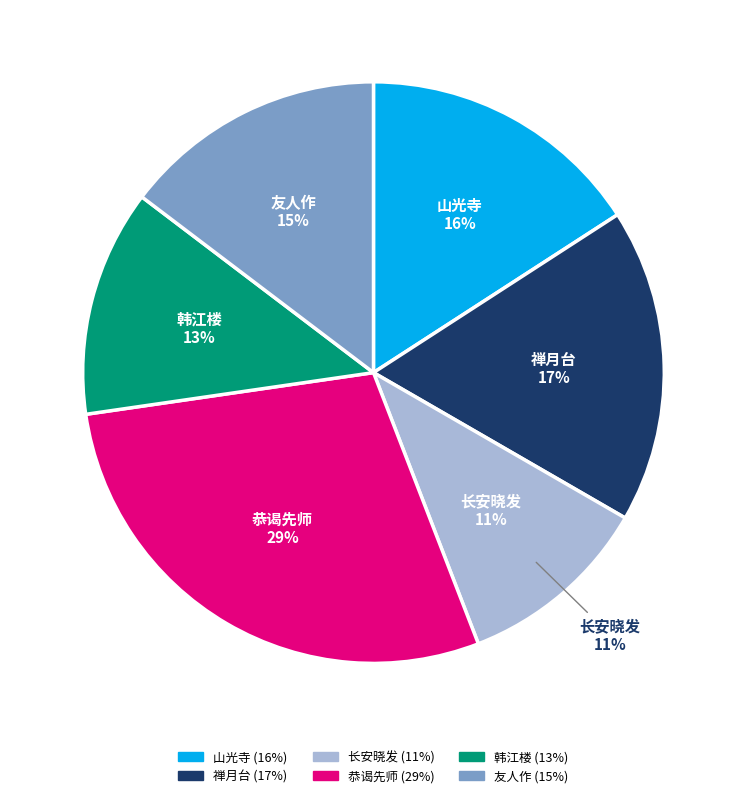

To the nearest percent, what portion does 山光寺·高台已倾曲池平 represent?

16%